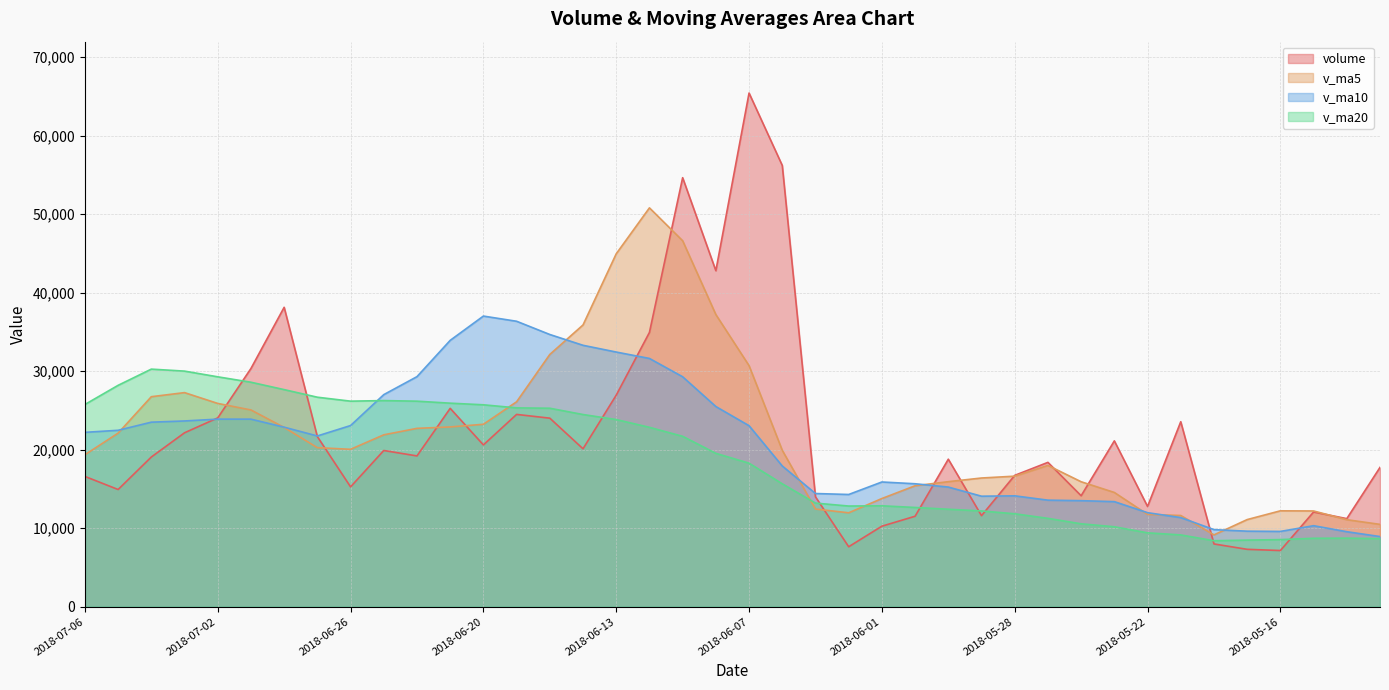

How many lines are shown in the chart?

4